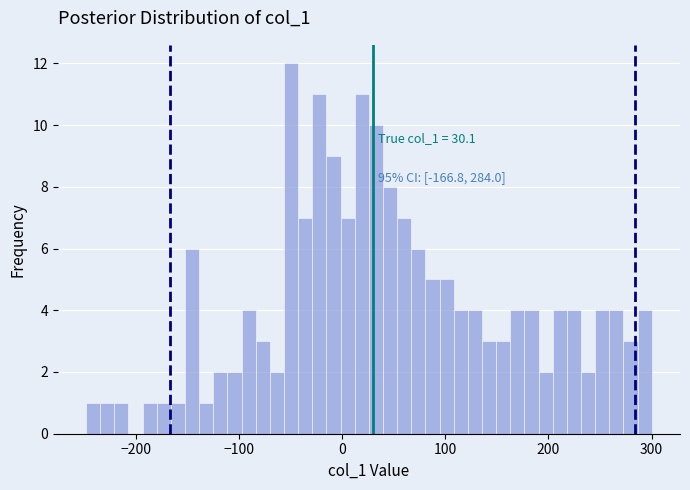

Around what value on the x-axis is the tallest bar? Give the approximate position of its centre, as read against the axis.

-50